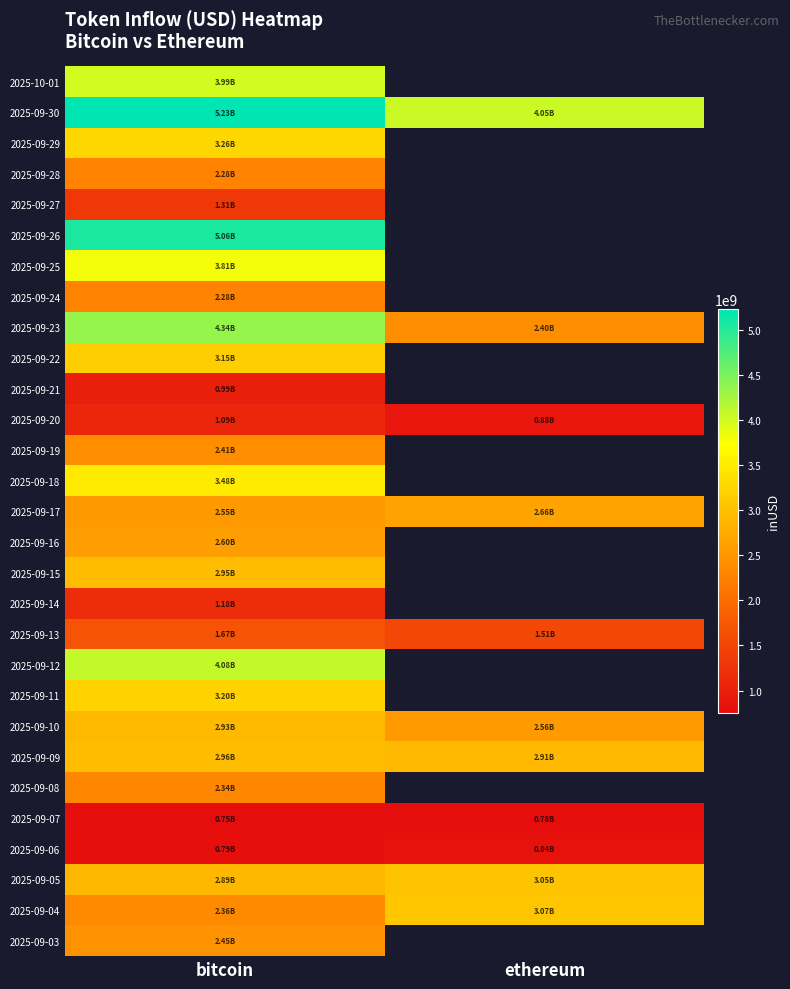

How many distinct data groups are displayed?

29